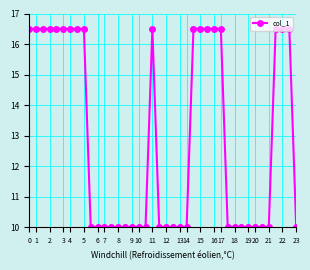

What is the maximum value shown in the chart?

16.5